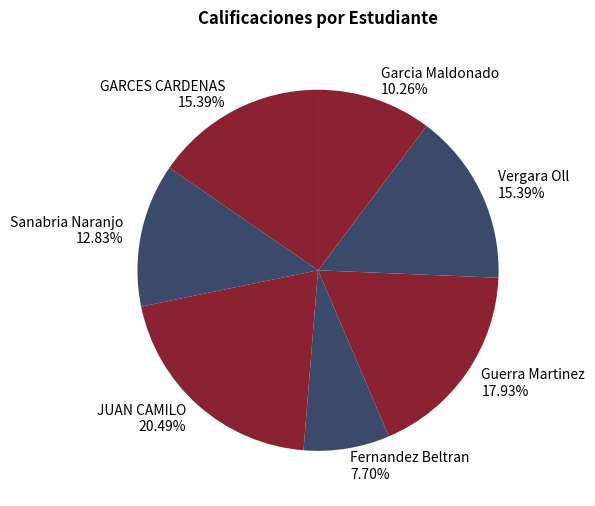

To the nearest percent, what is the average slice percentage?

14%